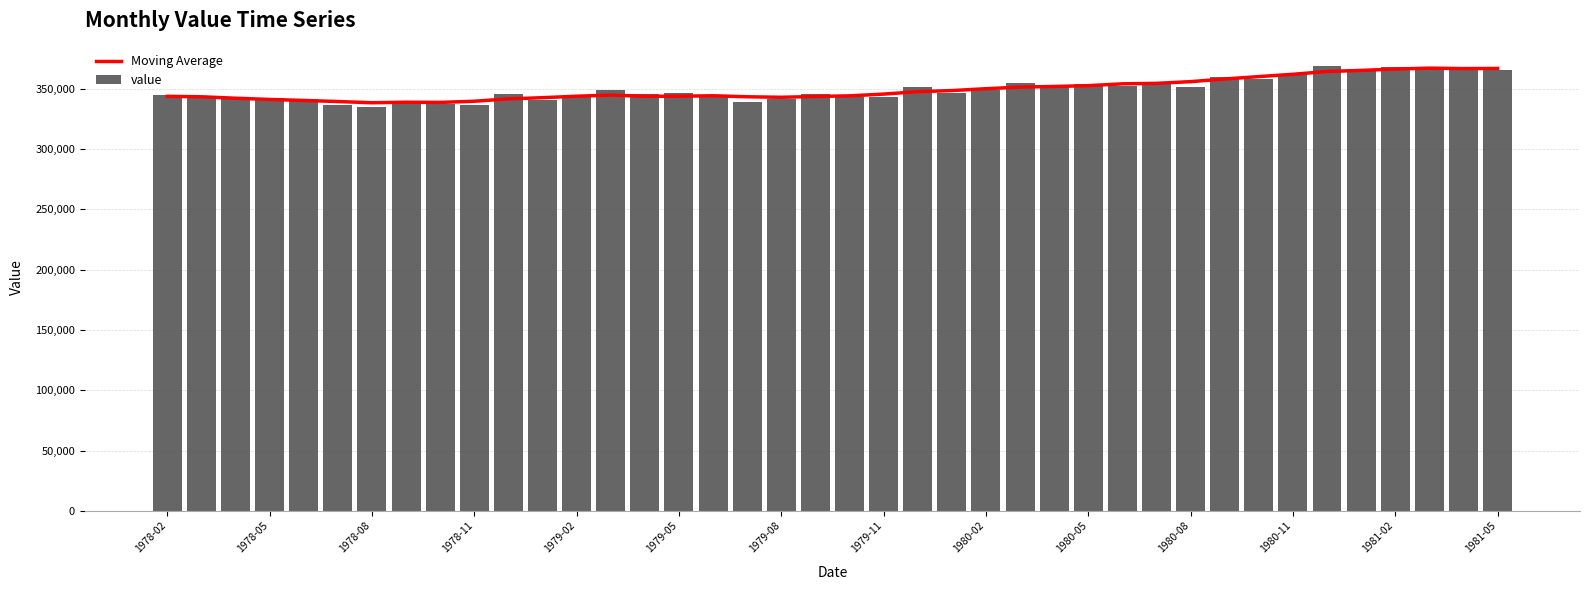

What value does the Moving Average series have at 1979-08?

342941.7